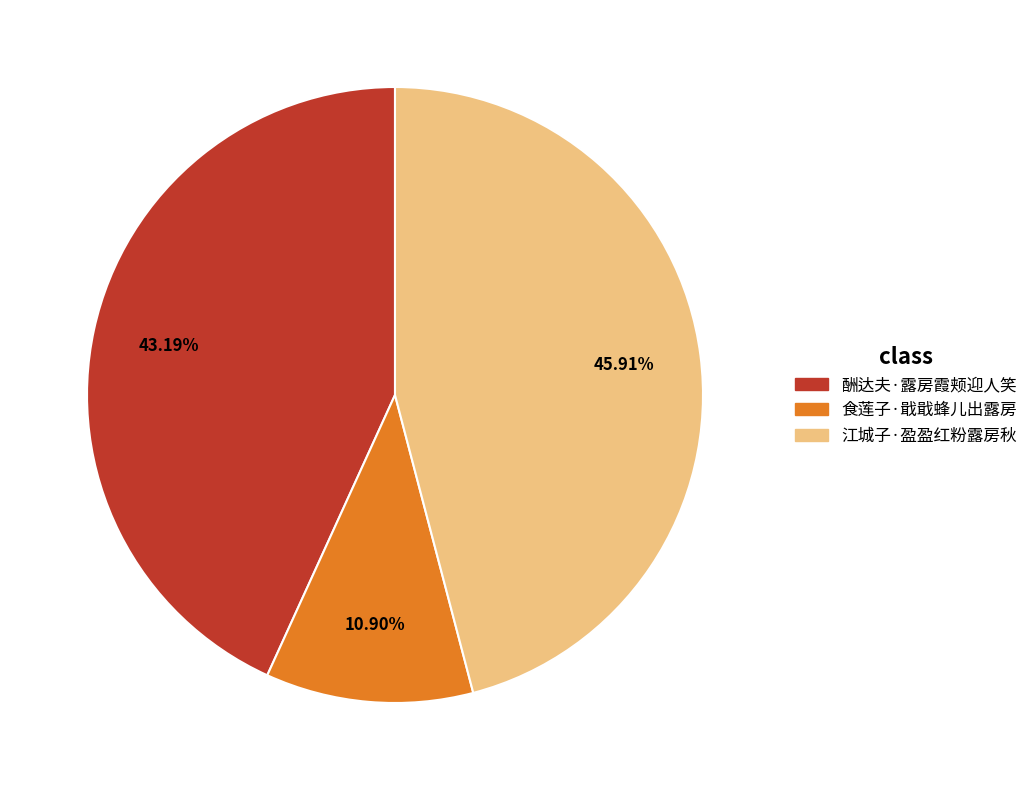

How many slices are in this pie chart?

3